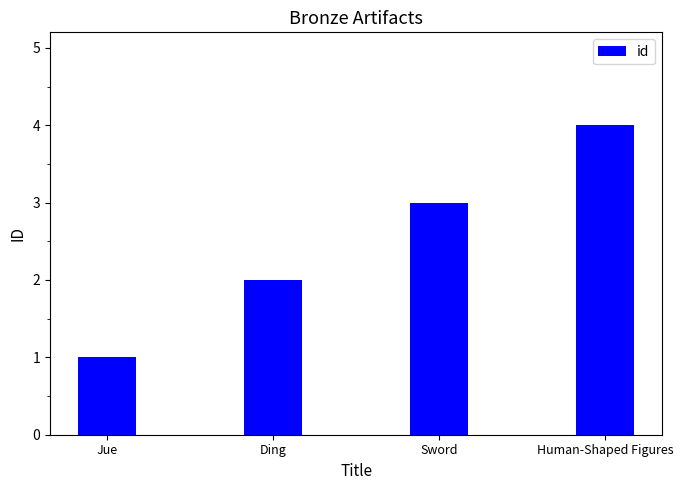

Which has a higher value, Human-Shaped Figures or Ding?

Human-Shaped Figures